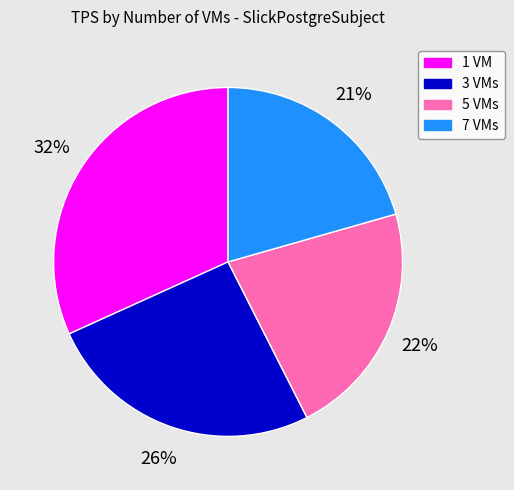

What percentage is the 5 VMs slice, to the nearest percent?

22%